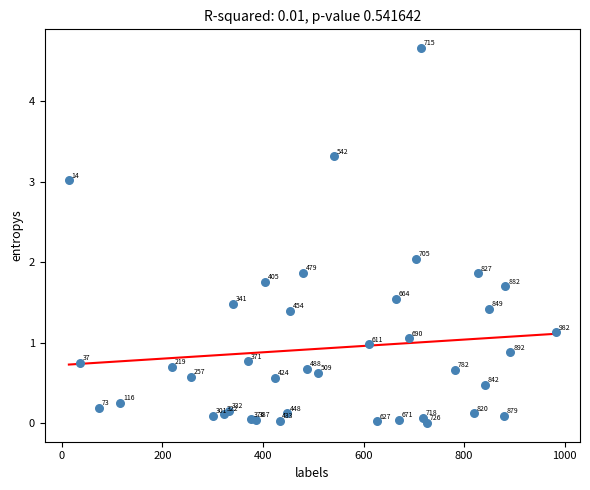

What Y value in the scatter plot is closest to 2?

2.0